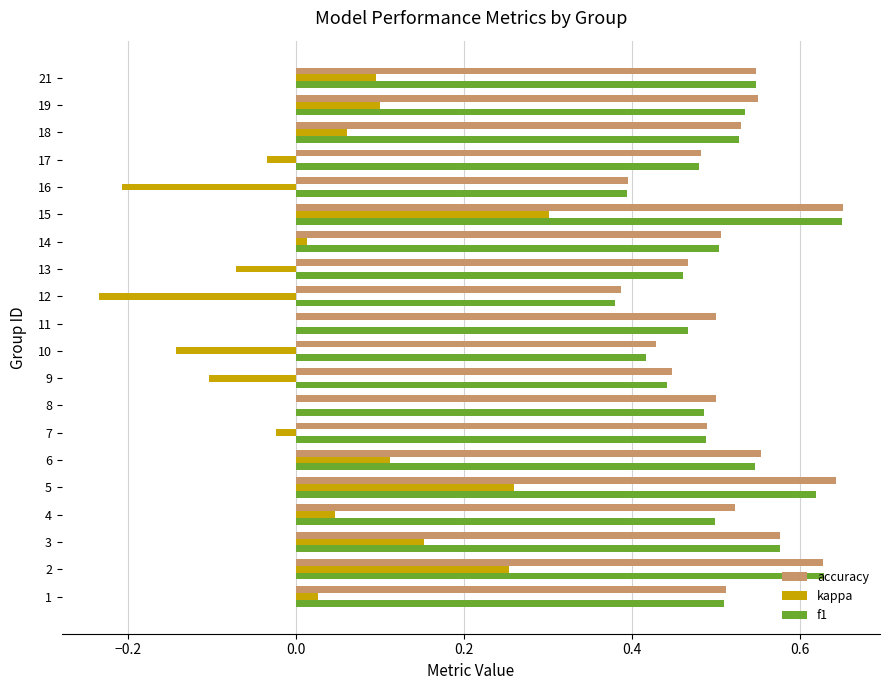

Which series has the largest total across all categories?

accuracy